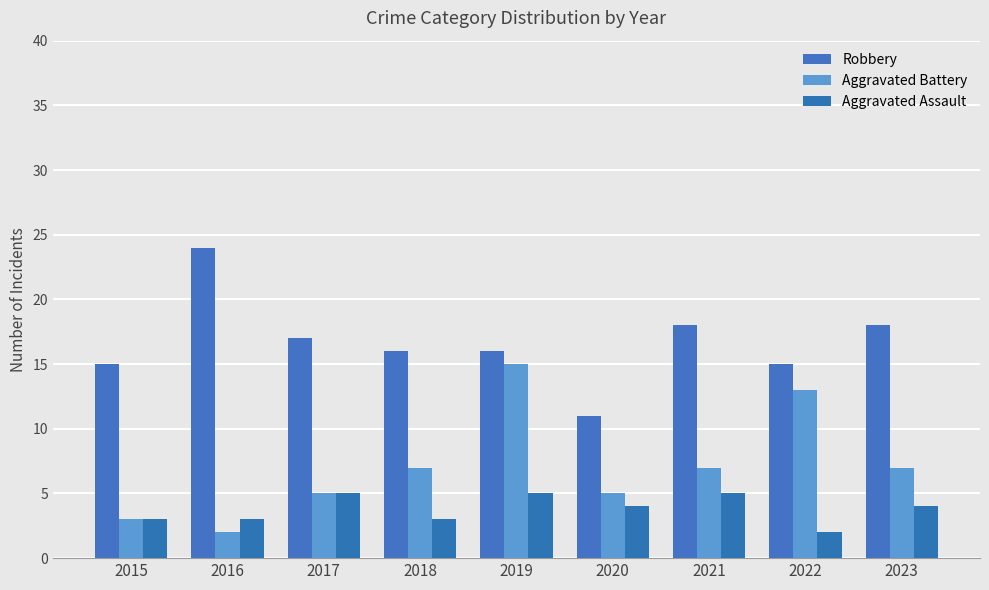

Is it true that Aggravated Battery equals 2 at 2020?

False